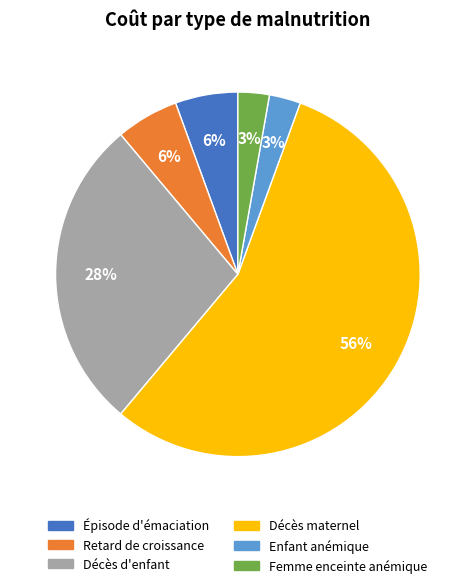

Does any single category account for the majority?

Yes